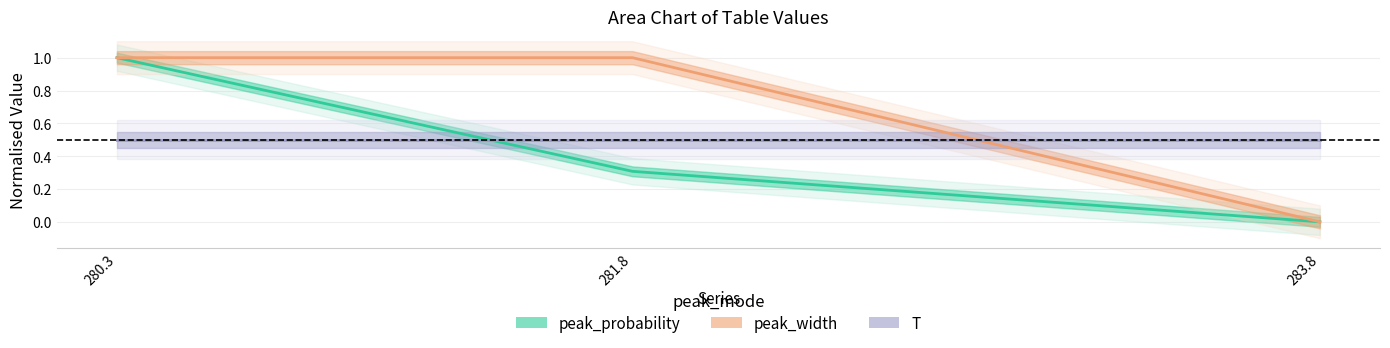

Is it true that T equals 0.5 at 281.8?

True